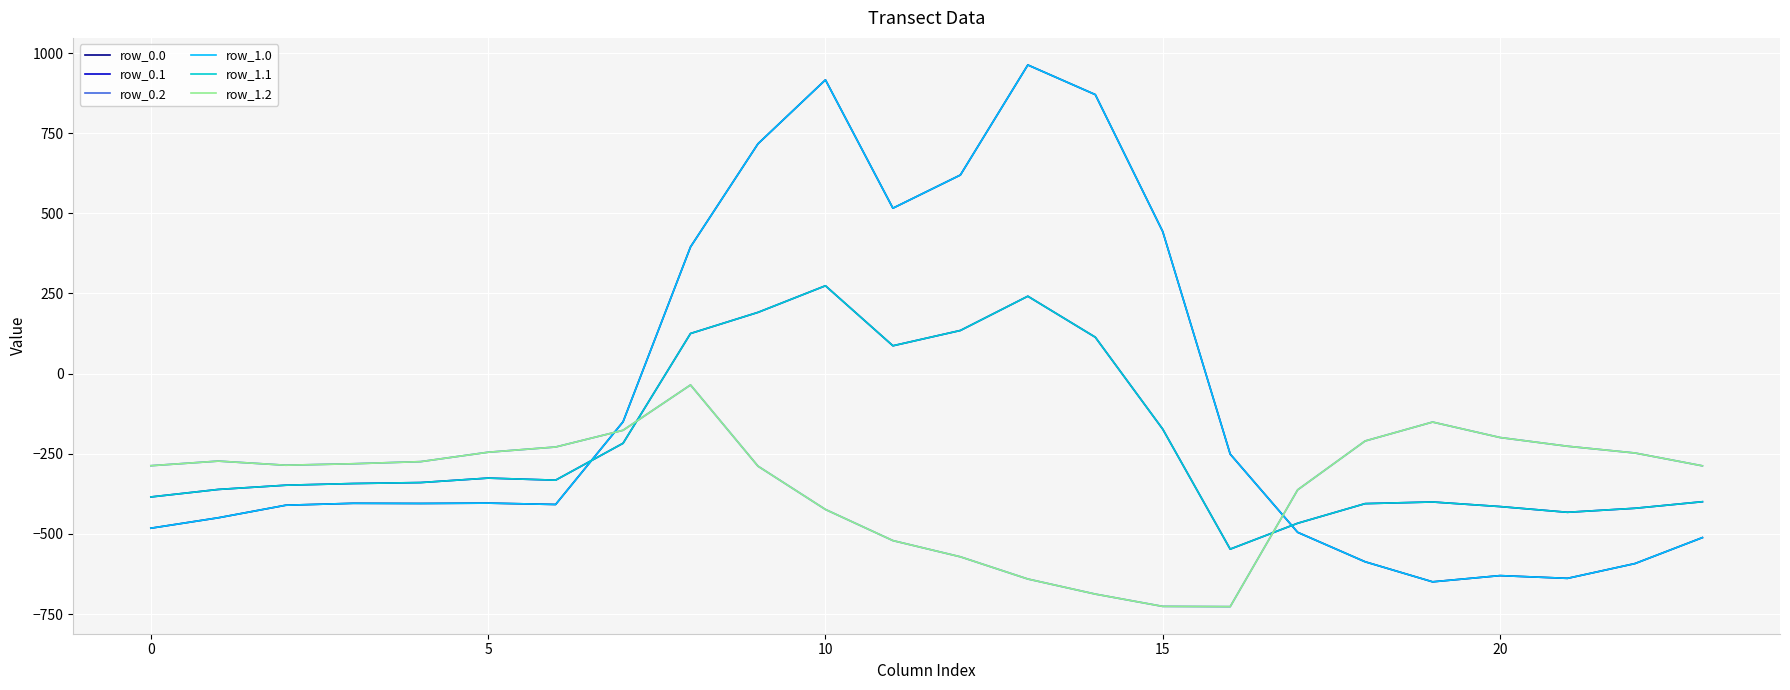

How many interior local valleys does the row_0.1 series have?

4